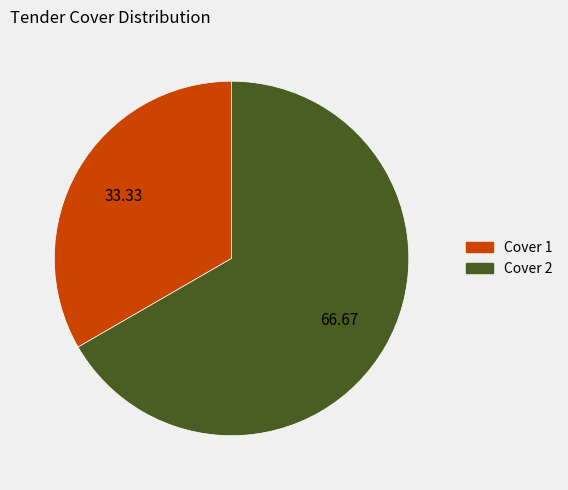

Between Cover 1 and Cover 2, which is larger?

Cover 2